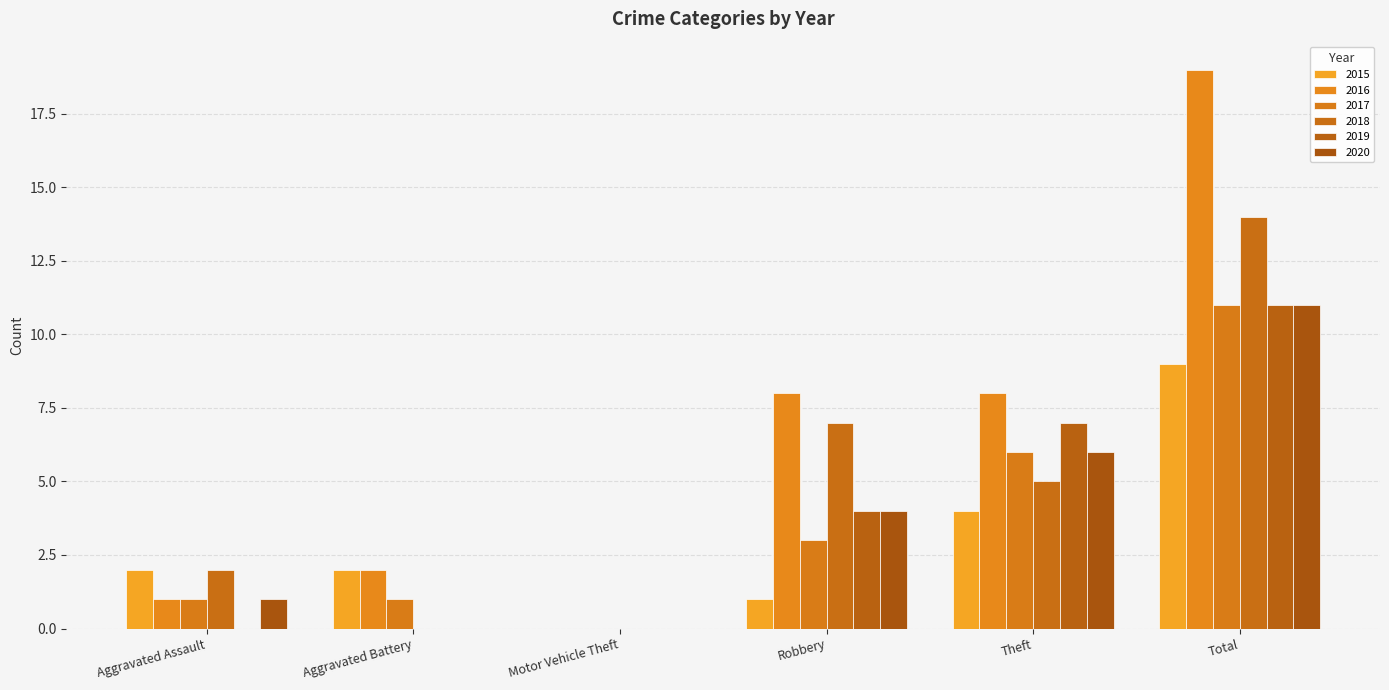

How many groups of bars are there?

6